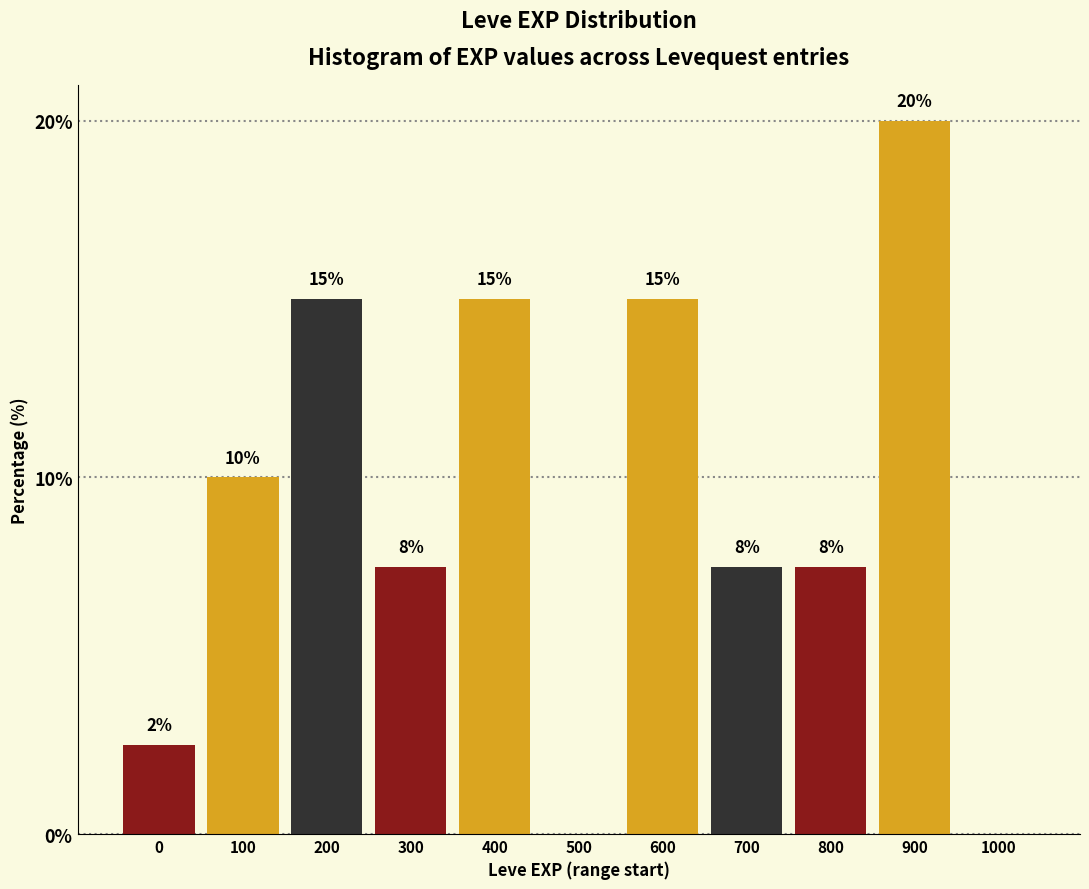

What is the approximate value at 300?

7.5